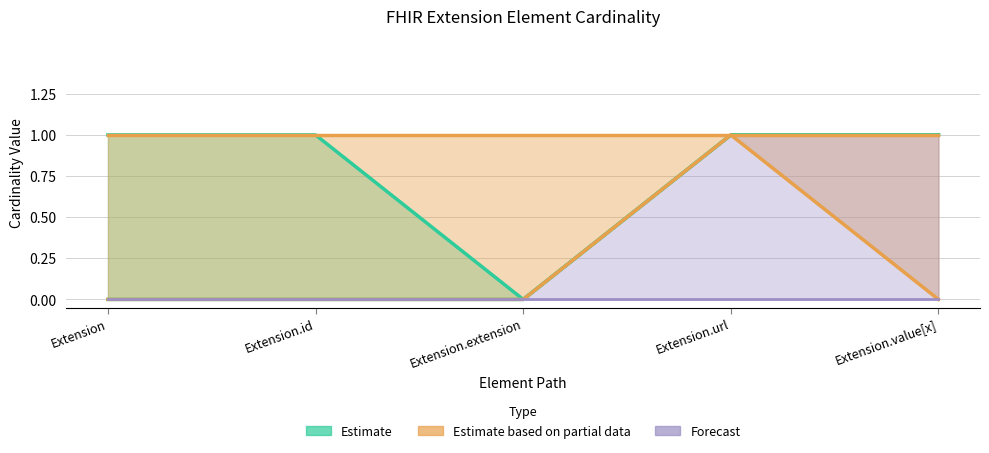

True or false: Base Min has more than 1 interior local peaks.

False